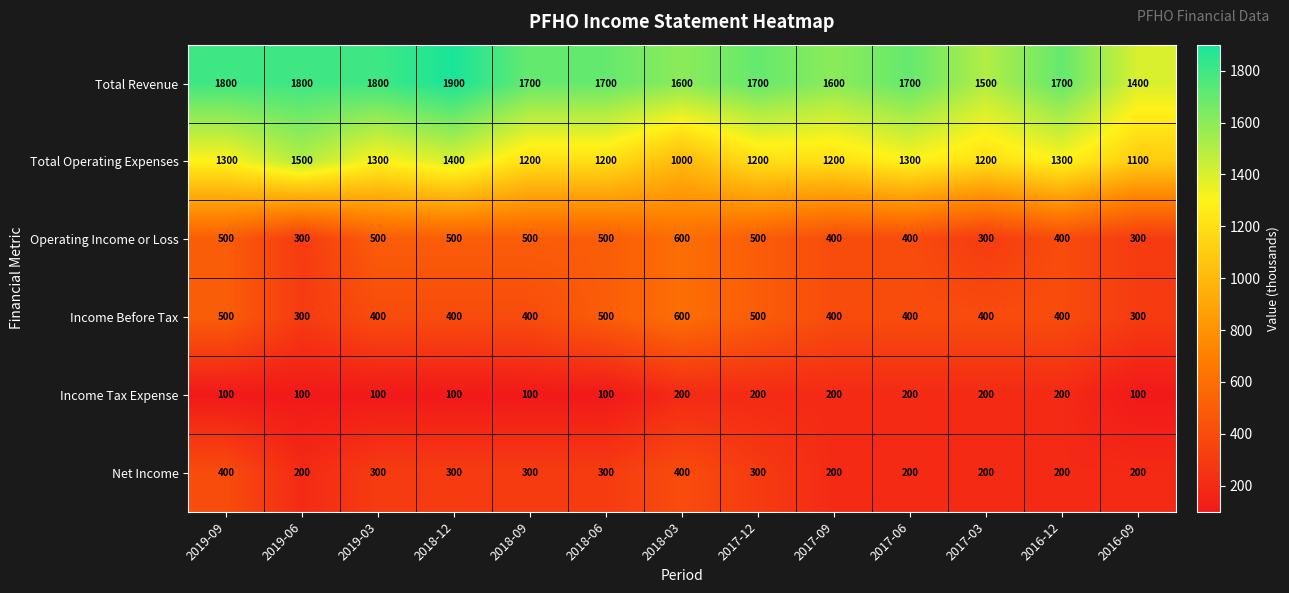

At which category does the chart reach its peak across all series?

2018-12